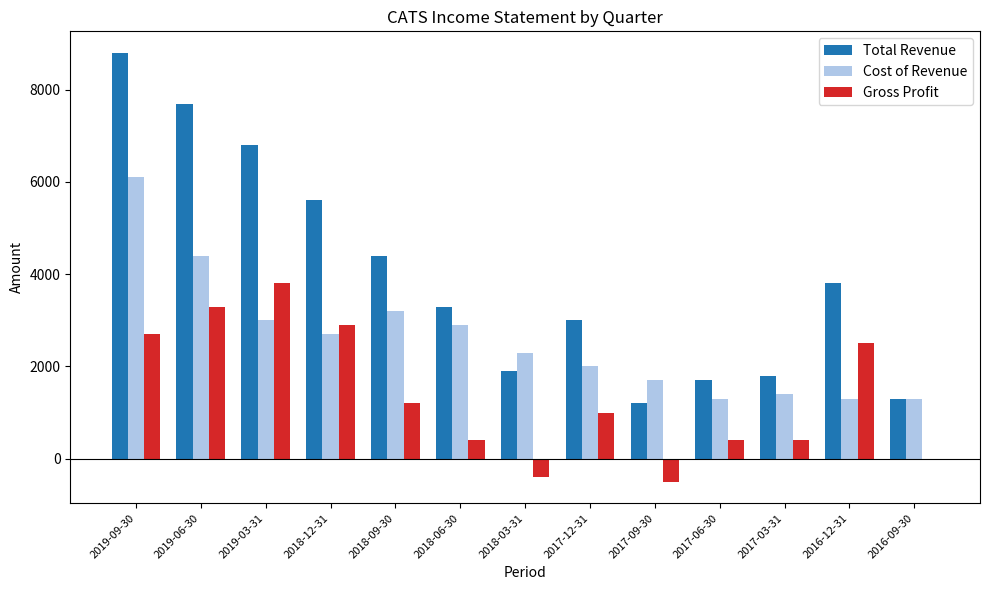

Are the bars grouped side by side (vs. stacked)?

Yes